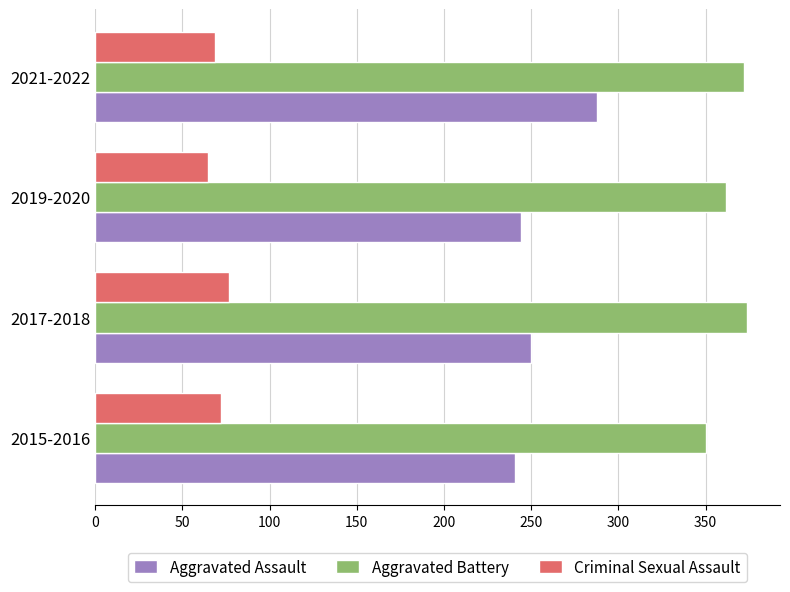

True or false: Aggravated Assault has a value of 250 at 2017-2018.

True